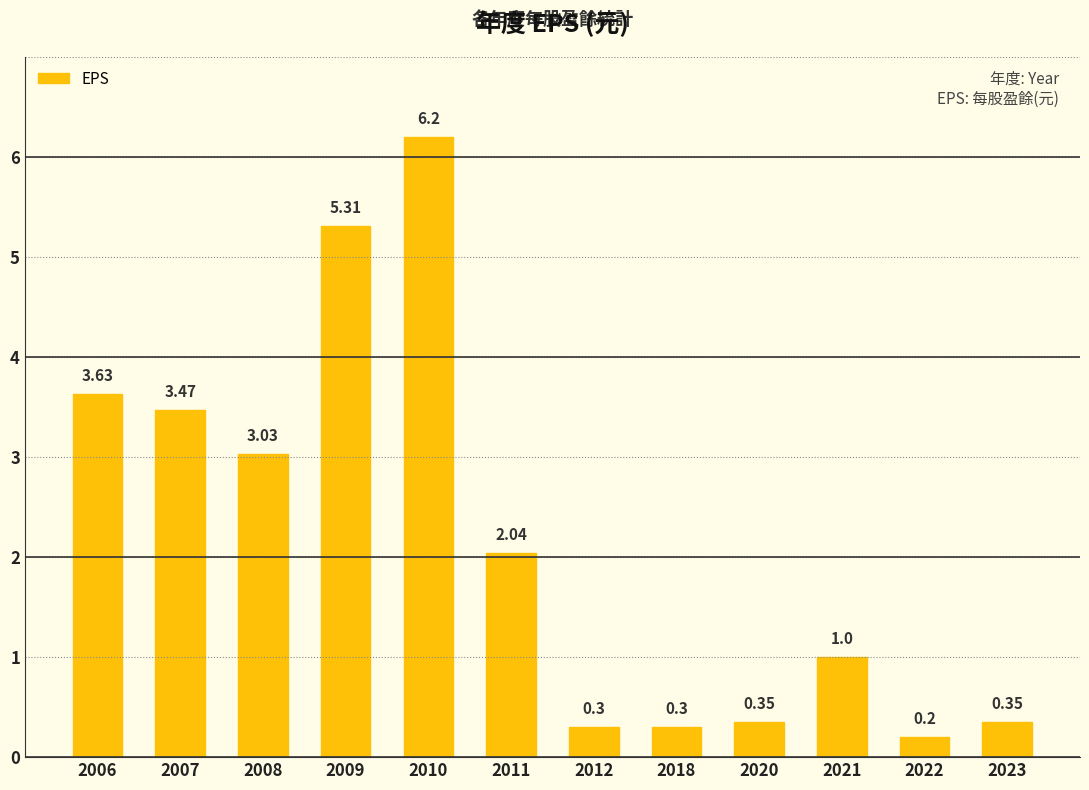

What is the value of the 11th bar from the left?

0.2